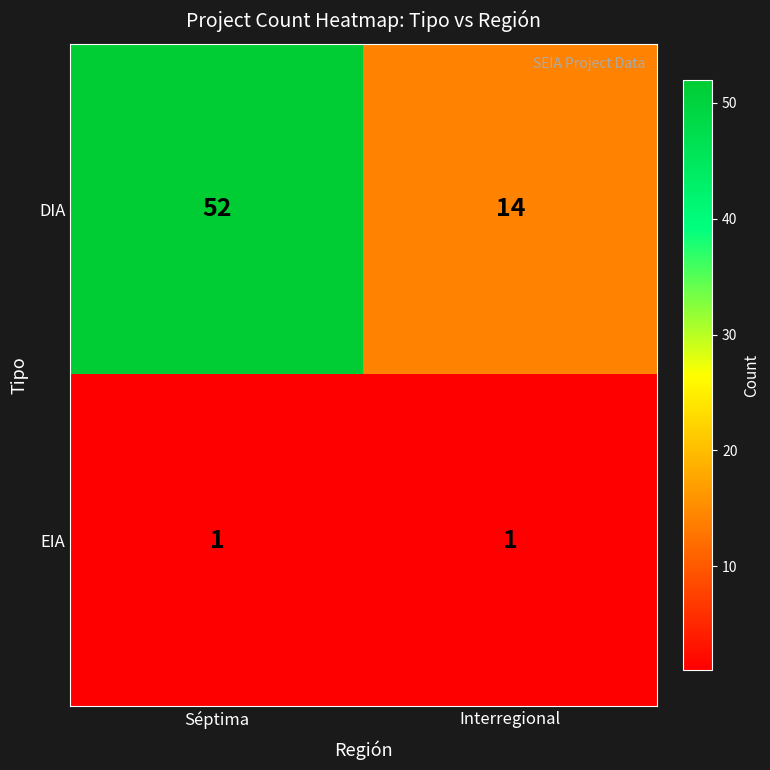

Which series has the largest total across all categories?

DIA